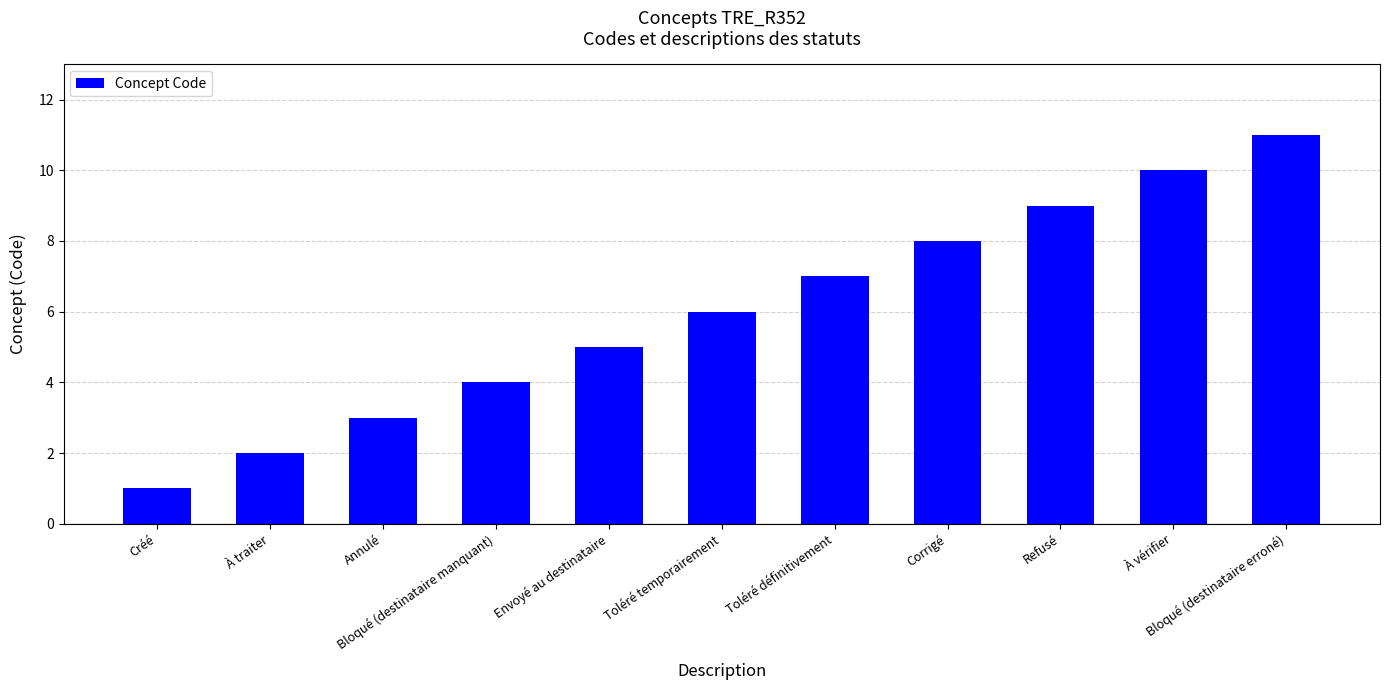

Rank the categories by value from highest to lowest.

Bloqué (destinataire erroné), À vérifier, Refusé, Corrigé, Toléré définitivement, Toléré temporairement, Envoyé au destinataire, Bloqué (destinataire manquant), Annulé, À traiter, Créé